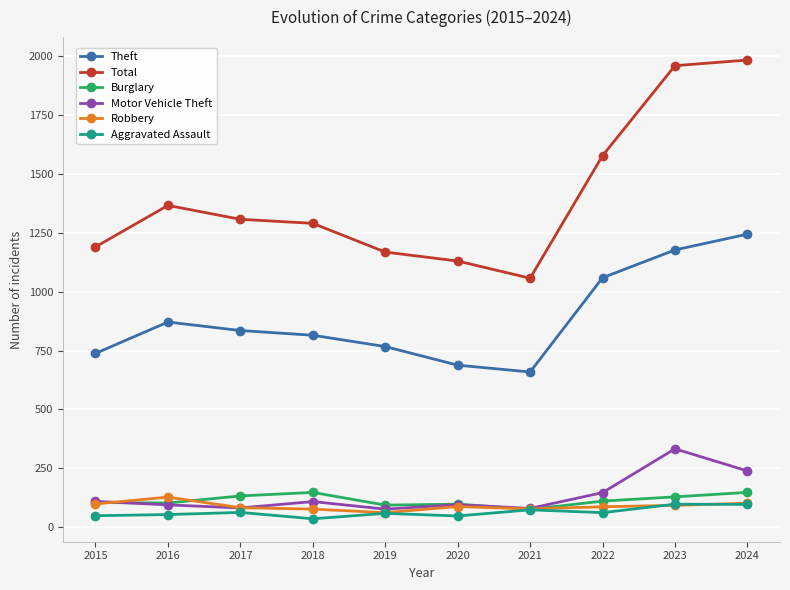

Where is the first local minimum for Theft?

2021